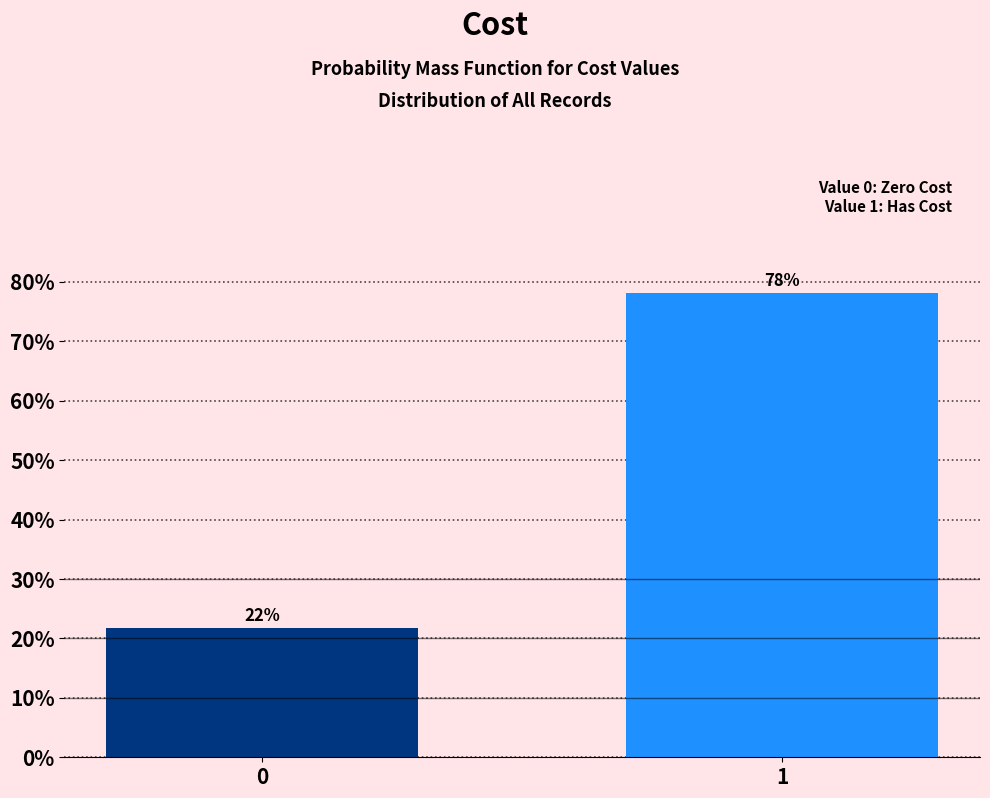

What is the value of the 2nd bar from the left?

78.2